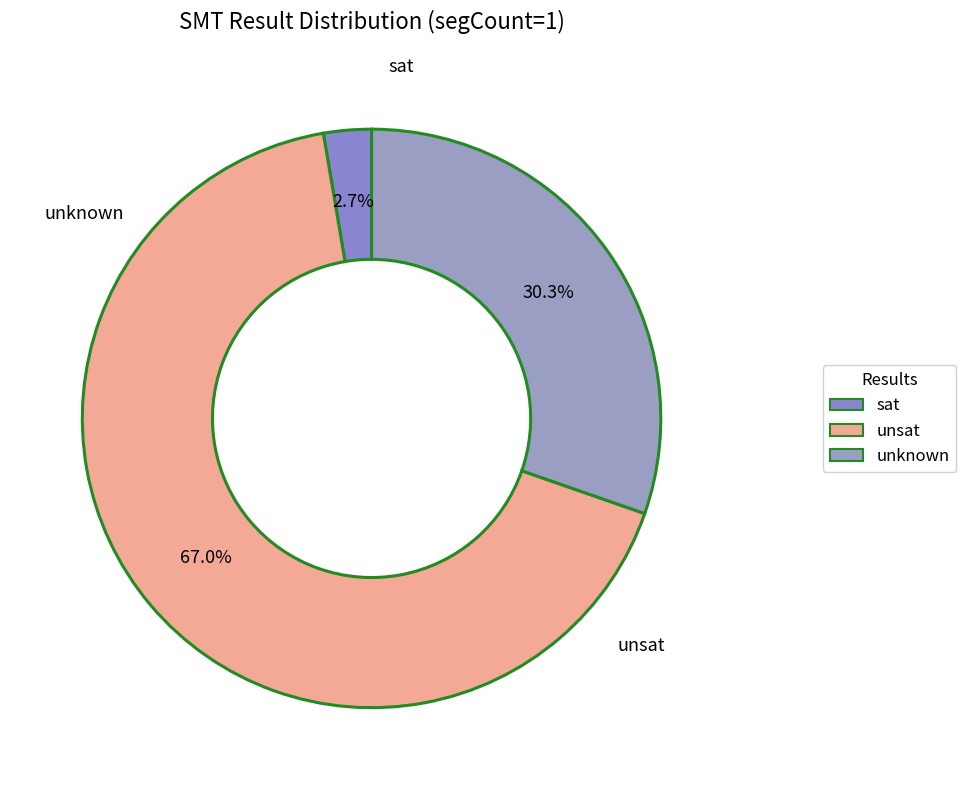

Which slice is the smallest?

sat